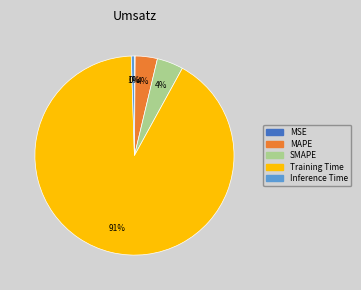

Combined, do SMAPE and MAPE account for over 50%?

No